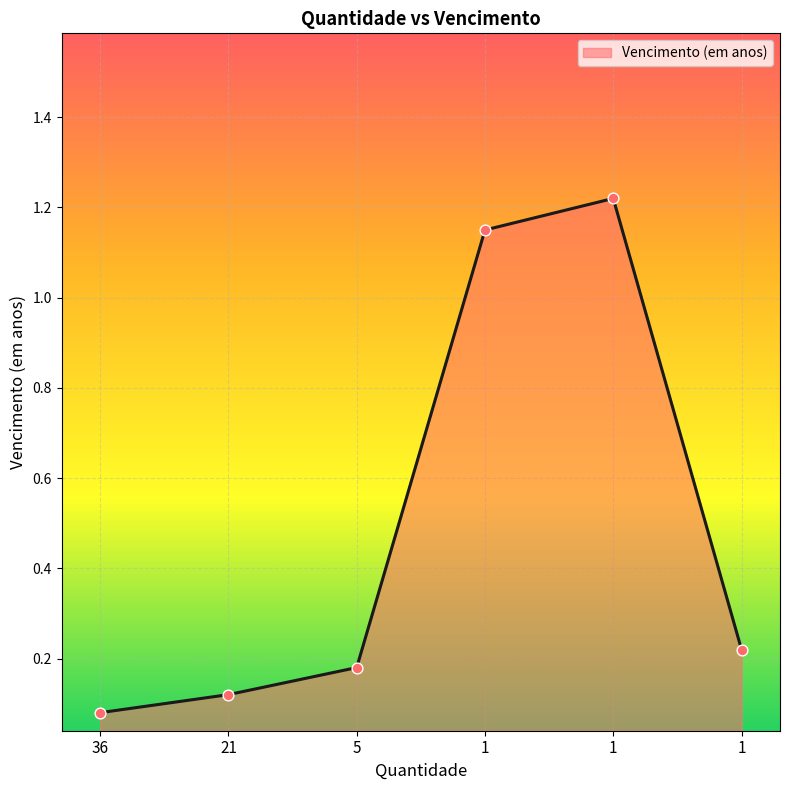

Approximately how many times larger is the value at 1 compared to 1?

0.2